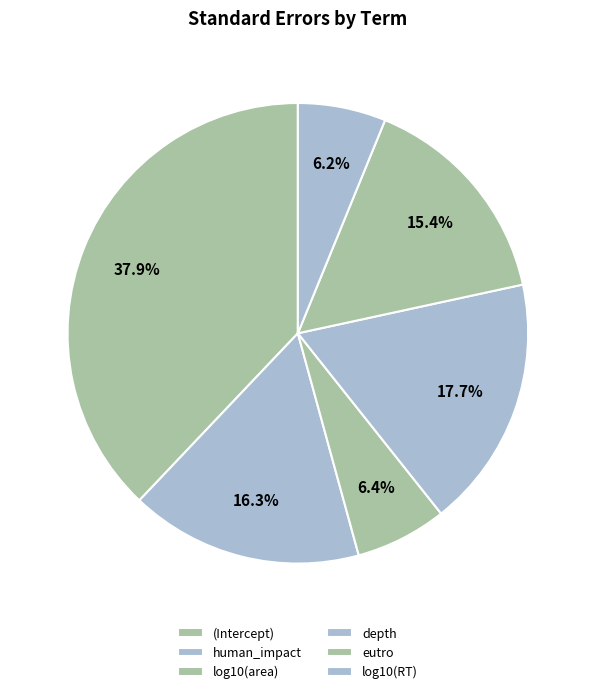

Count the number of slices in the pie.

6